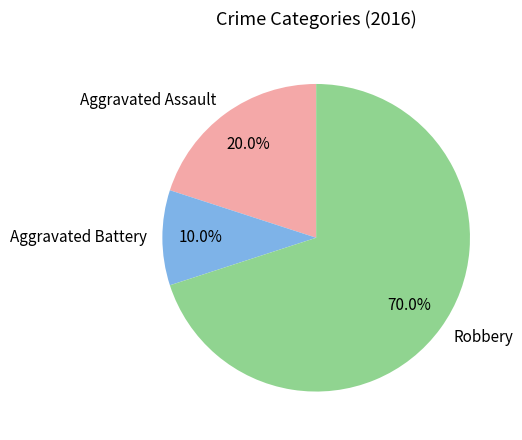

To the nearest percent, what portion does Aggravated Battery represent?

10%